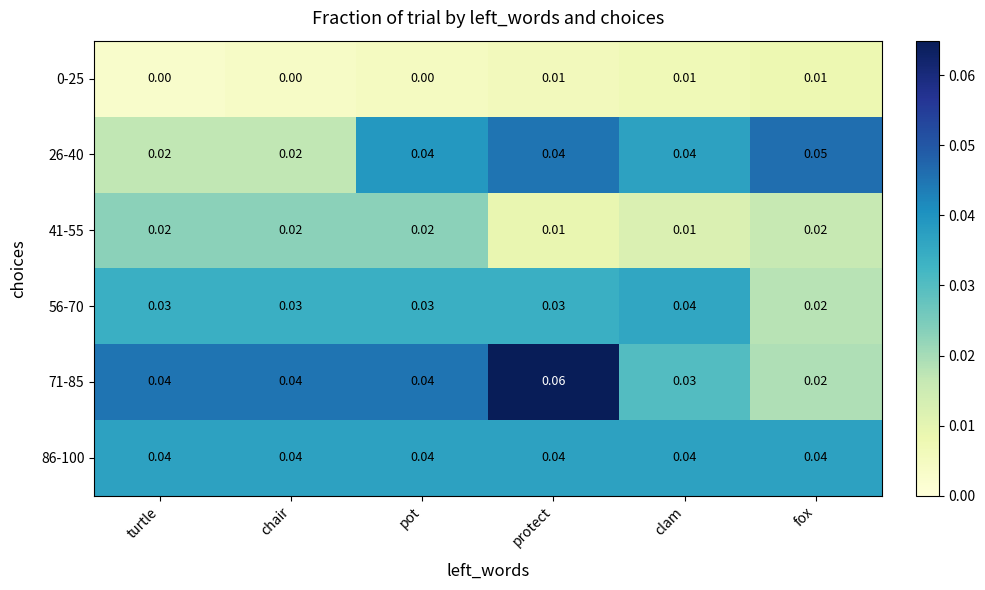

At which label is 71-85 closest to 0?

fox